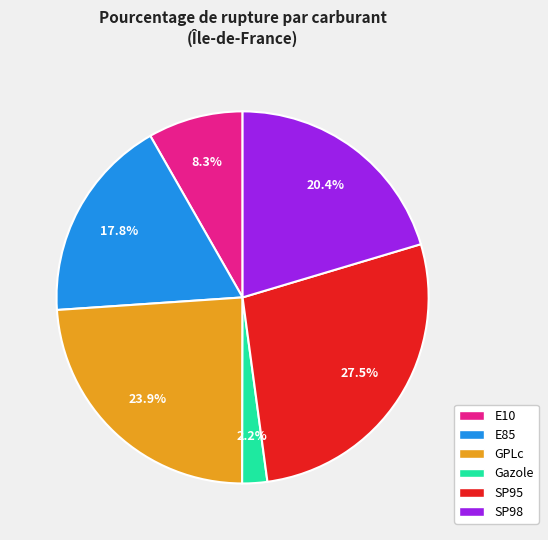

Between E10 and E85, which is larger?

E85